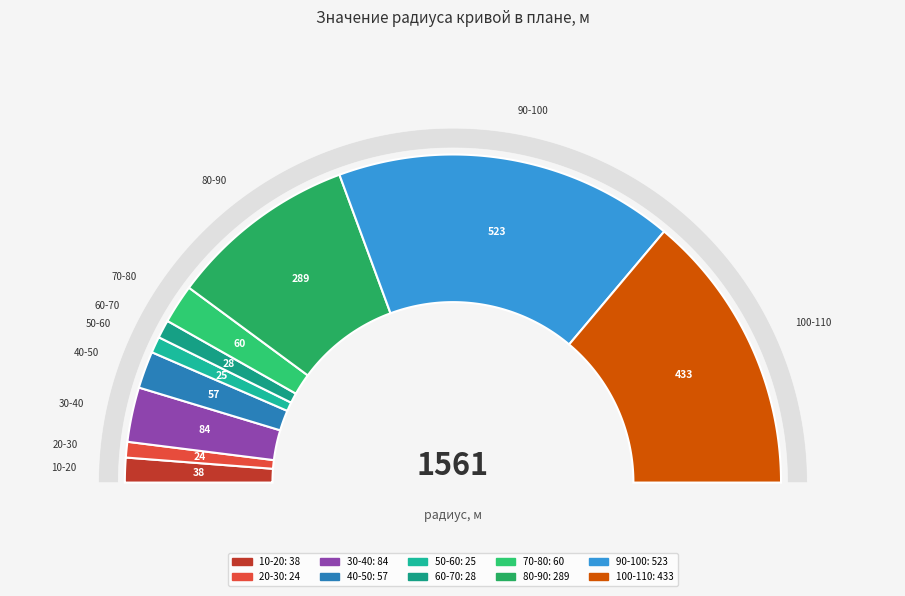

To the nearest percent, what is the combined percentage of 30-40 and 50-60?

7%